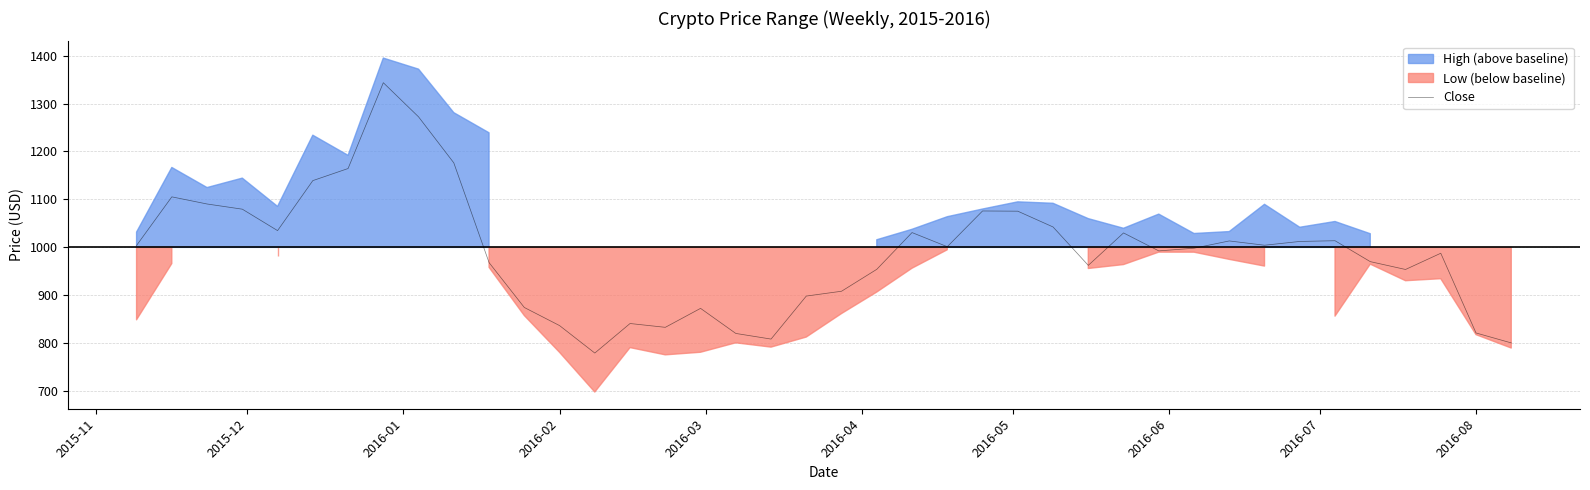

What is the difference between the maximum and second lowest values?

542.6